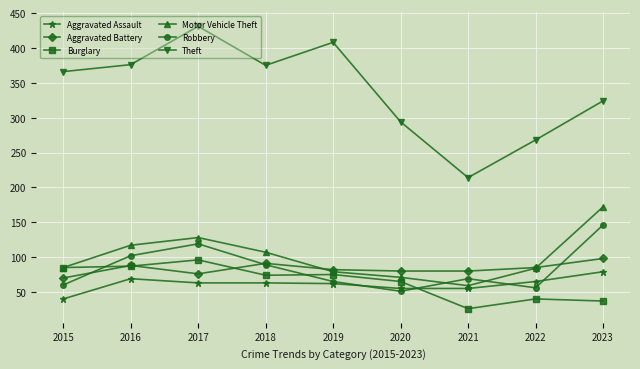

Which series has the largest range (max minus min)?

Theft